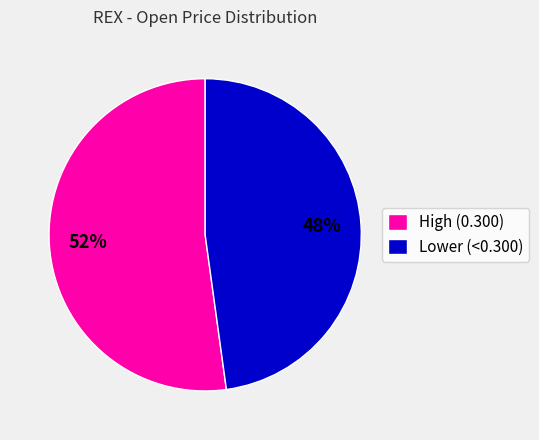

Rank the categories by value from lowest to highest.

Lower (<0.300), High (0.300)